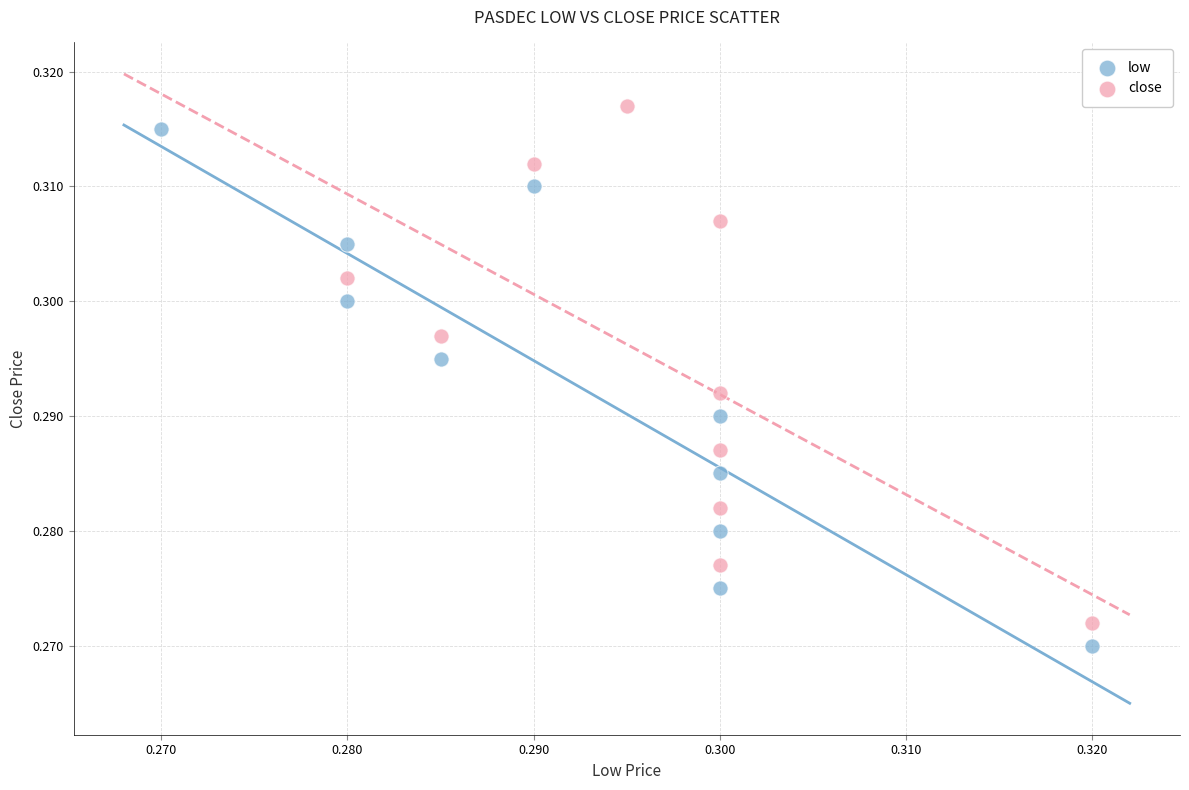

What are all the series names shown in the legend?

low, close